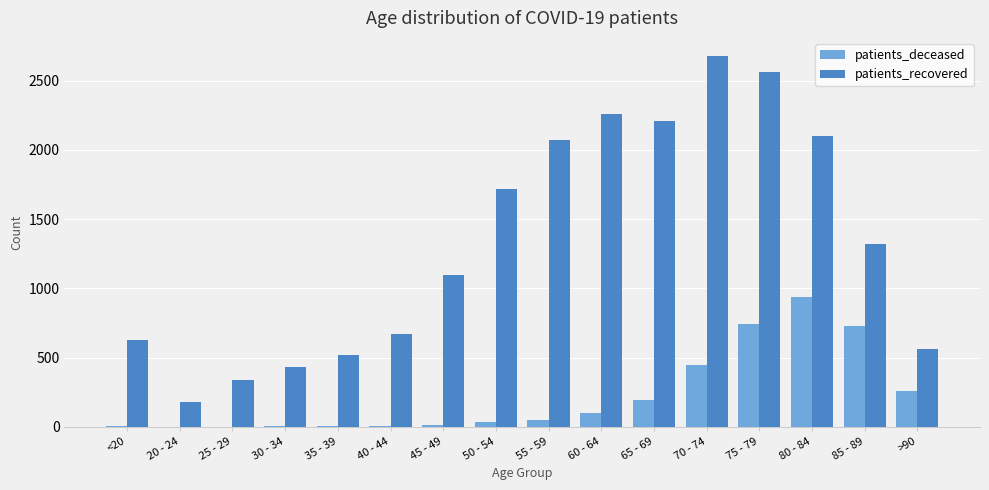

Count the number of data series in this chart.

2